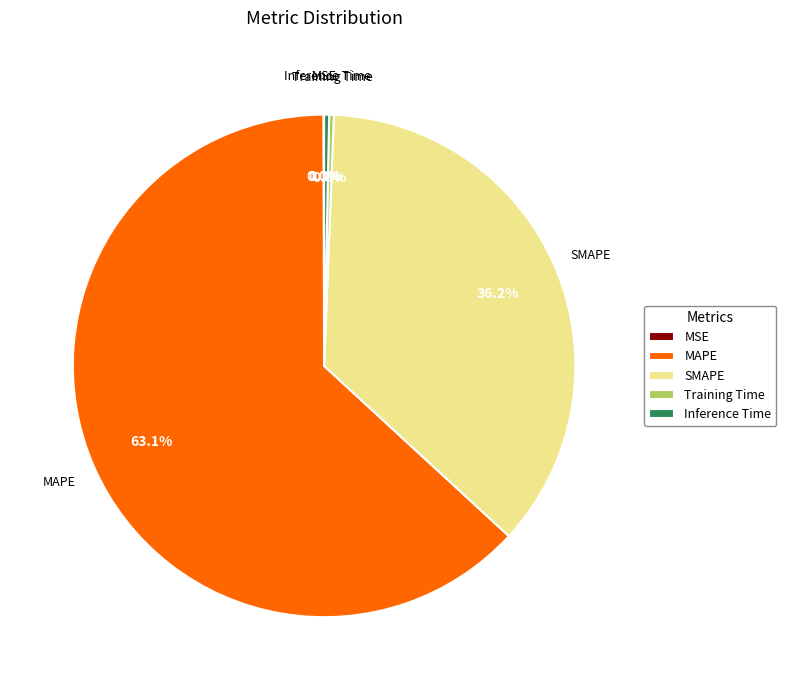

Does any single category account for the majority?

Yes